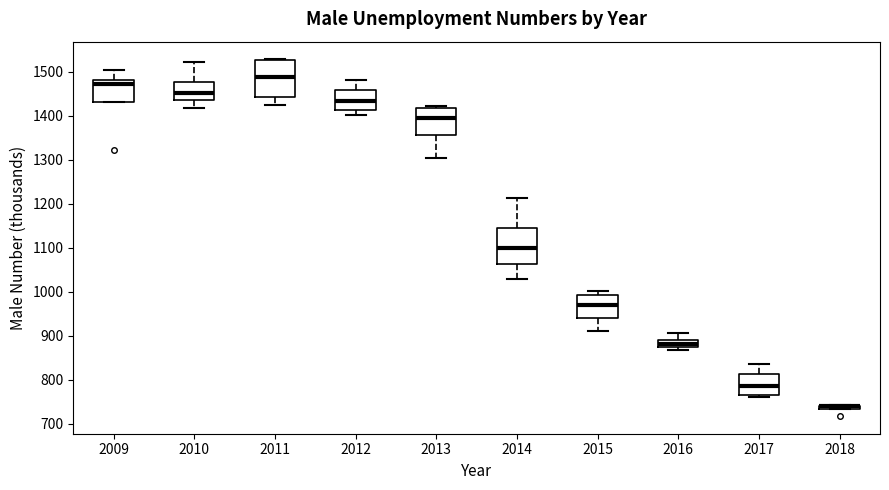

Where does the median line of the box at x = 2013 sit on the y-axis? The values are not printed on the chart, so give them approximately, as read against the axis.

1390